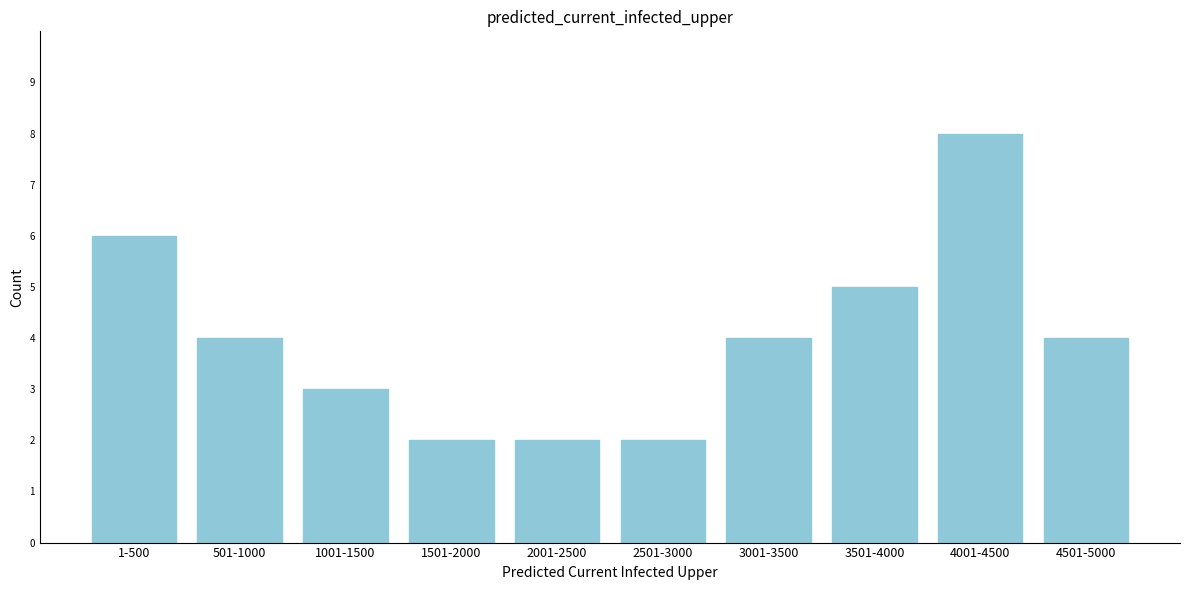

Reading right to left, list all the values displayed in this chart.

4501-5000=4	4001-4500=8	3501-4000=5	3001-3500=4	2501-3000=2	2001-2500=2	1501-2000=2	1001-1500=3	501-1000=4	1-500=6